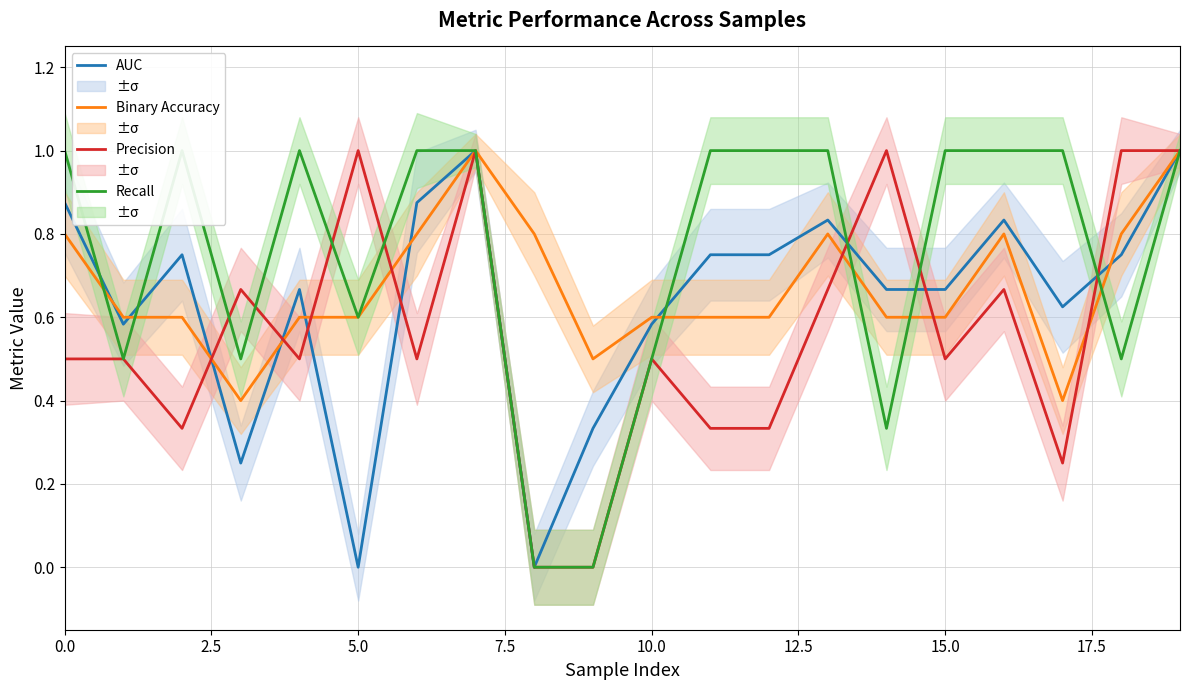

At how many categories does at least one series exceed 0?

20